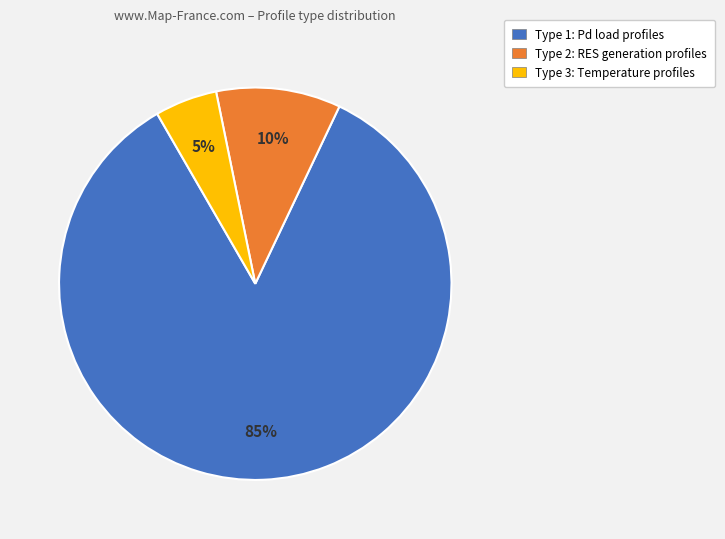

Is there a majority slice in this chart?

Yes